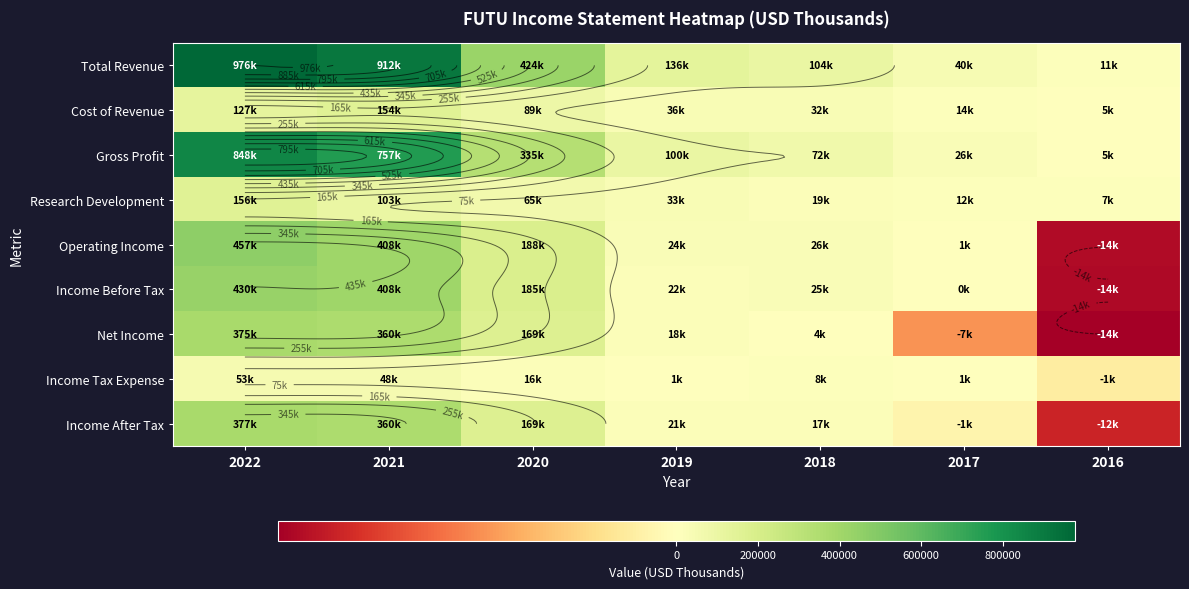

Is it true that Income Before Tax equals 25700 at 2018?

True